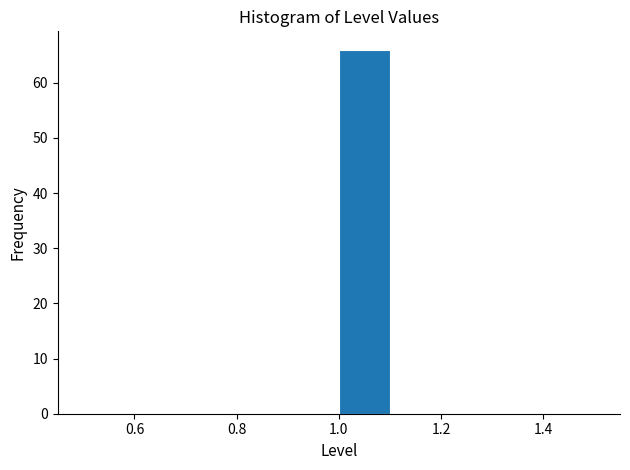

What is the height of the bar covering 1.0 to 1.1 on the x-axis? The values are not printed on the chart, so give them approximately, as read against the axis.

66